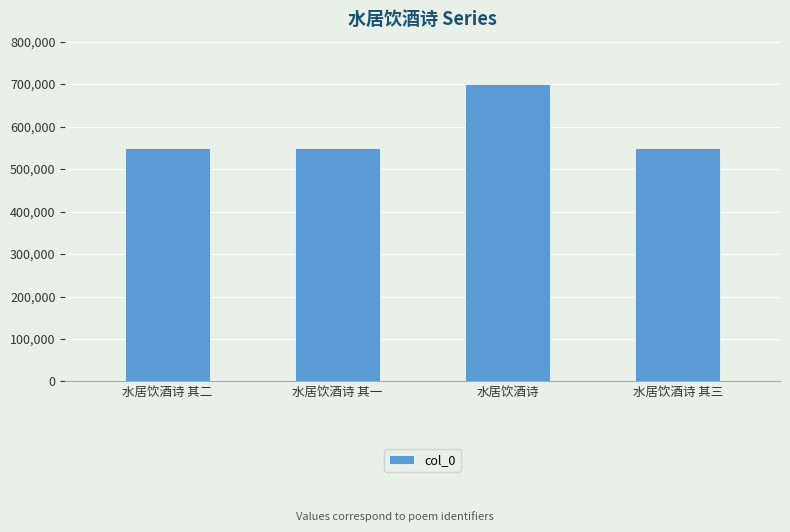

What is the minimum value shown in the chart?

548993